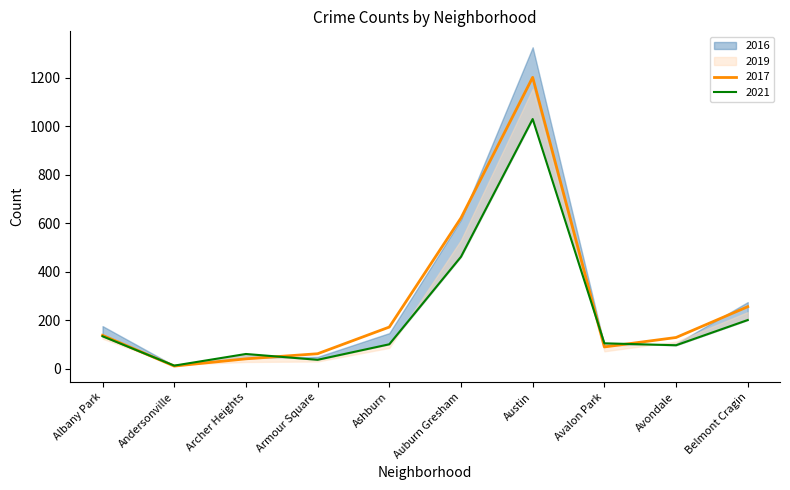

What position from the right is Archer Heights?

8